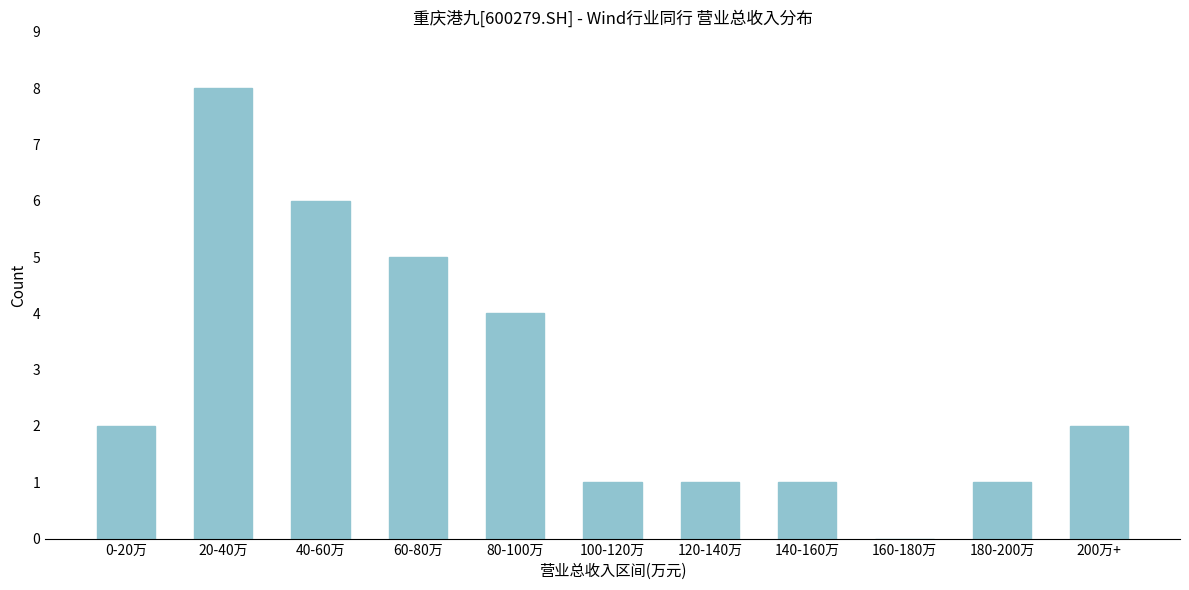

Reading left to right, transcribe all the data shown in this chart.

0-20万=2	20-40万=8	40-60万=6	60-80万=5	80-100万=4	100-120万=1	120-140万=1	140-160万=1	160-180万=0	180-200万=1	200万+=2